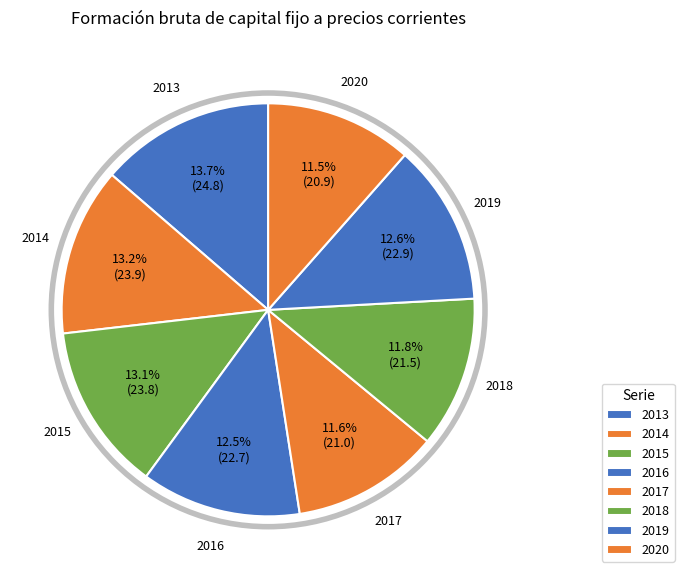

How much of the chart is everything except 2016?

87.5%